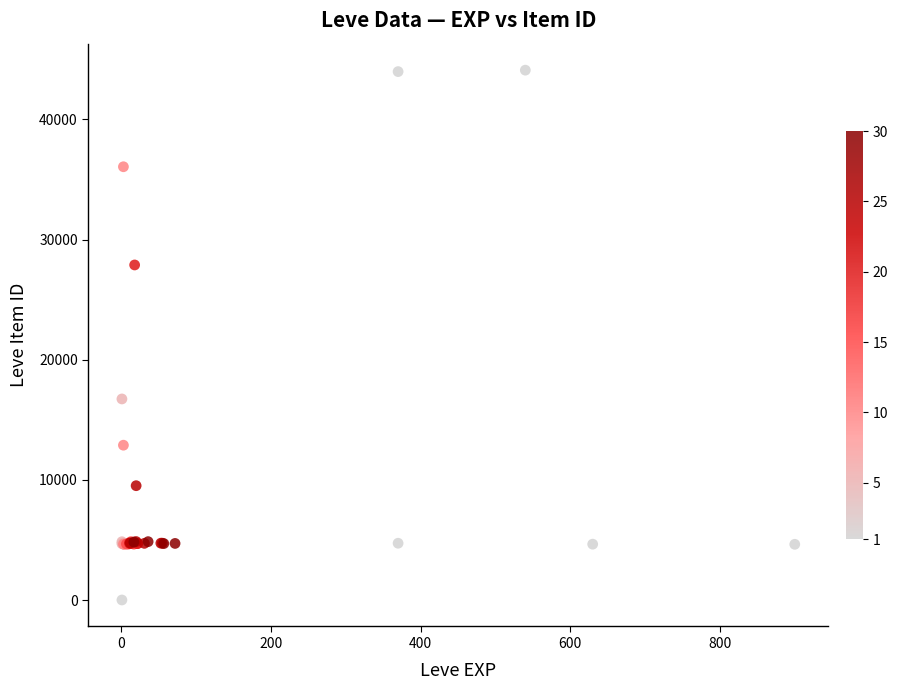

What Y value in the scatter plot is closest to 22050?

16734